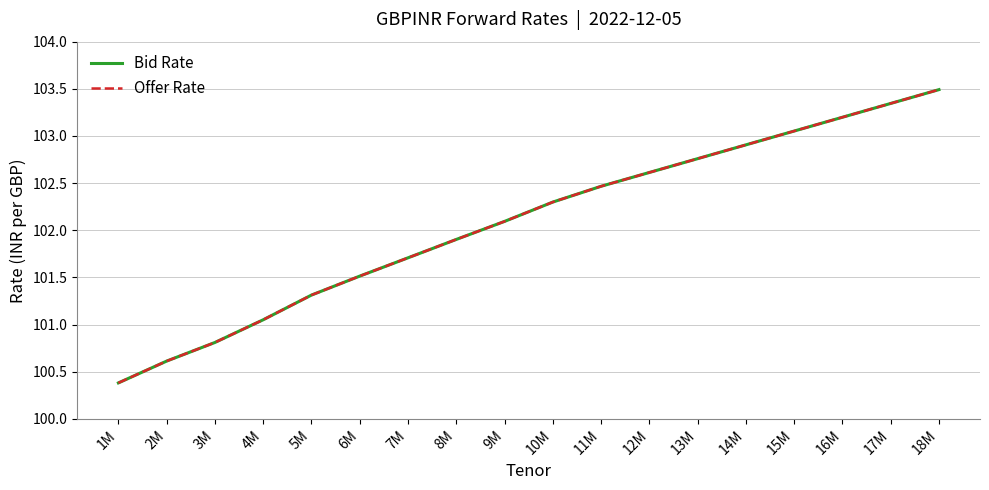

What are all the series names shown in the legend?

Bid Rate, Offer Rate